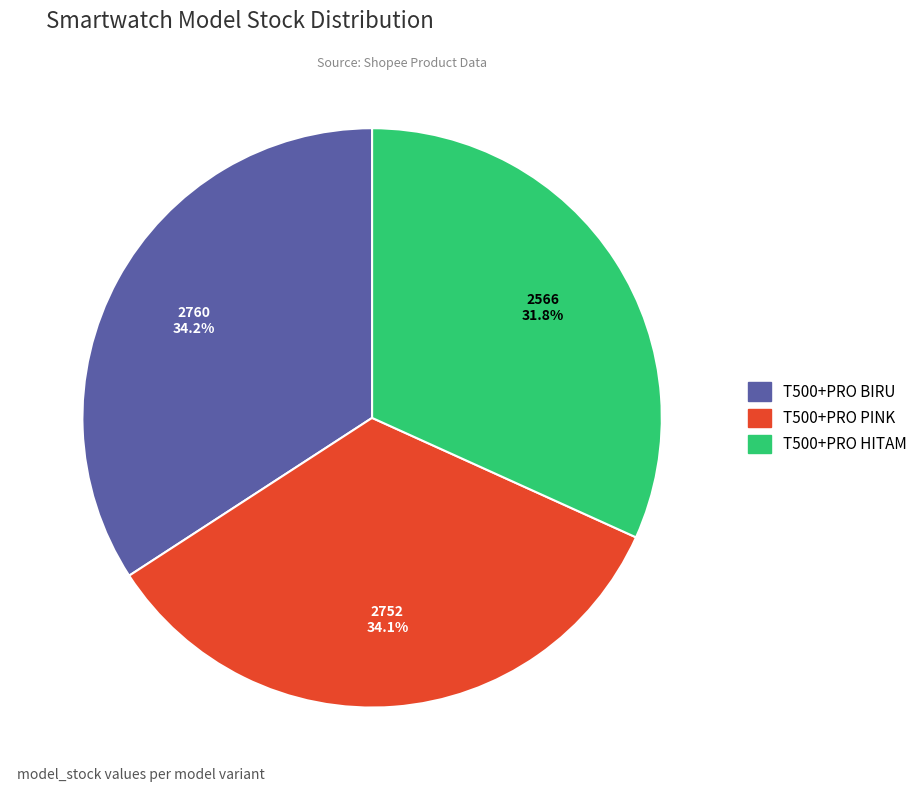

Is it true that T500+PRO BIRU is 45% of the pie?

False